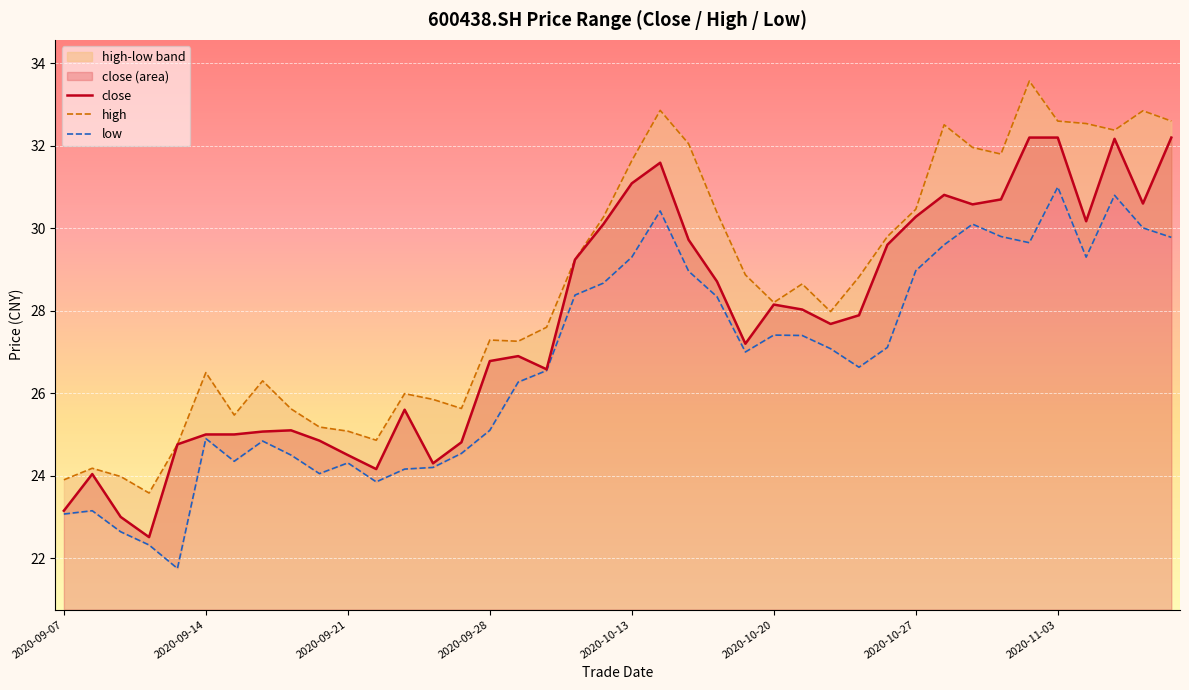

Rank the series by their average value, from lowest to highest.

low, close, high